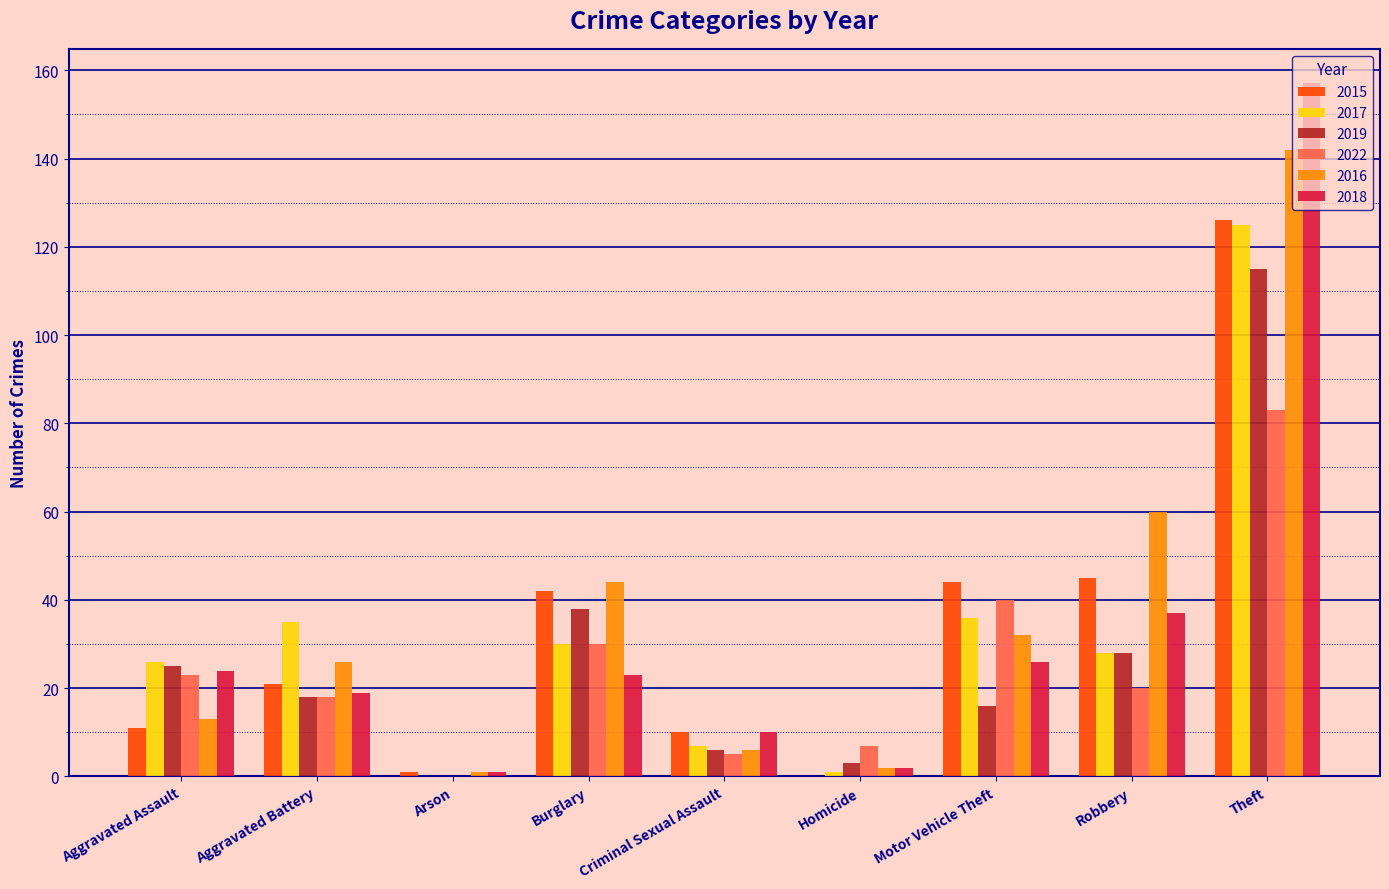

At which label is 2019 closest to 57?

Burglary